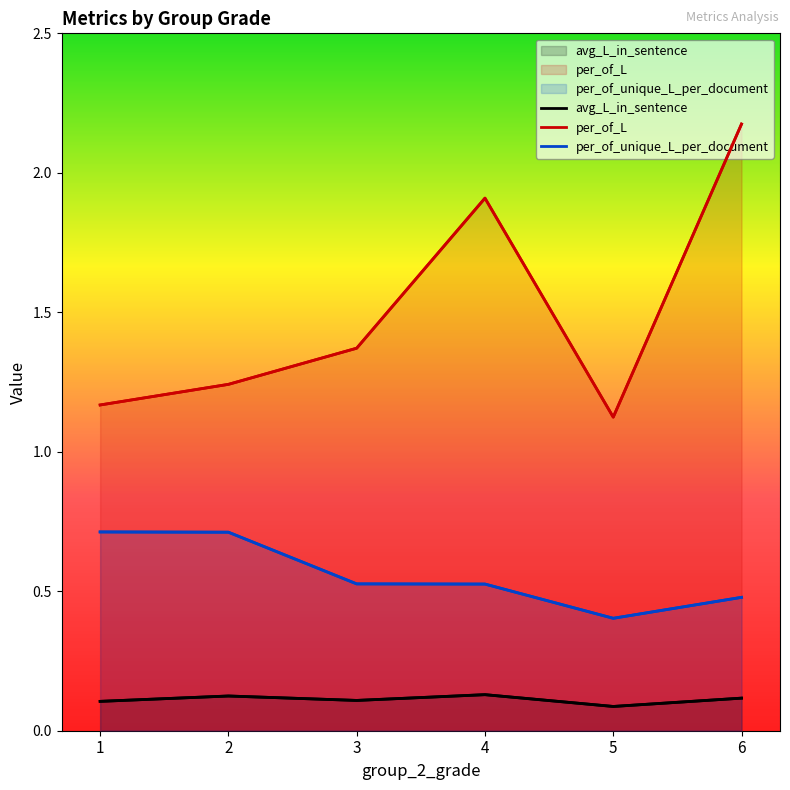

Which has a higher value, 4 or 5?

4